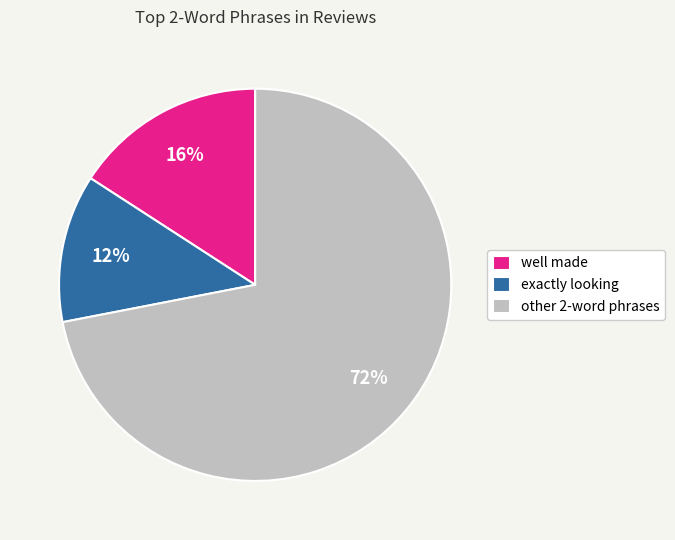

The well made slice represents 16% of the pie. True or false?

True